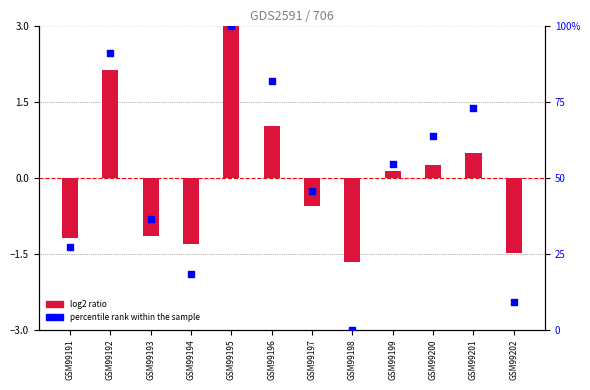

What are all the series names shown in the legend?

log2 ratio, percentile rank within the sample